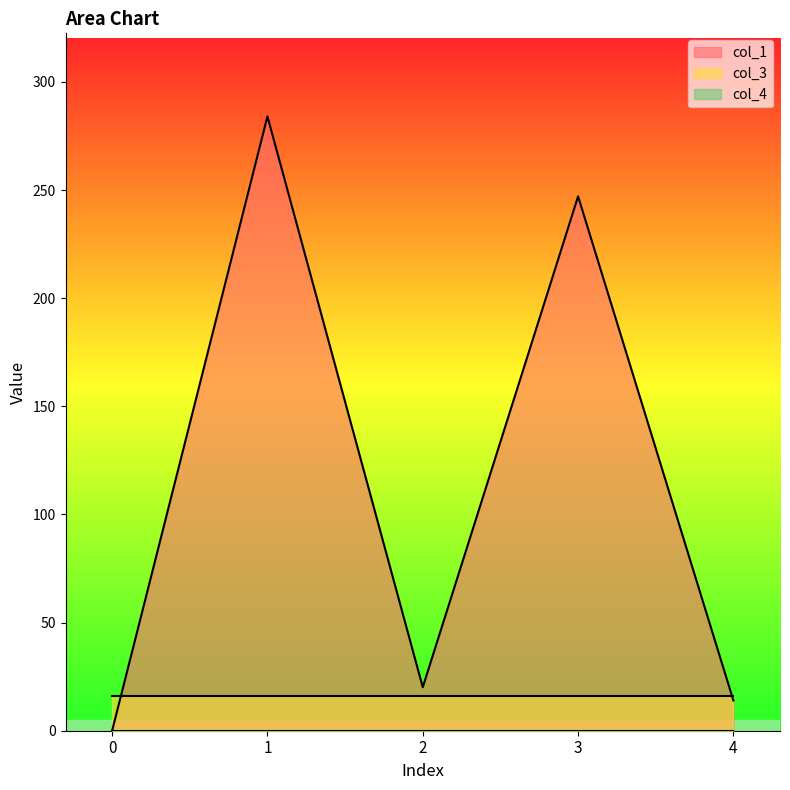

The col_4 series shows 0.0 at 2. True or false?

True